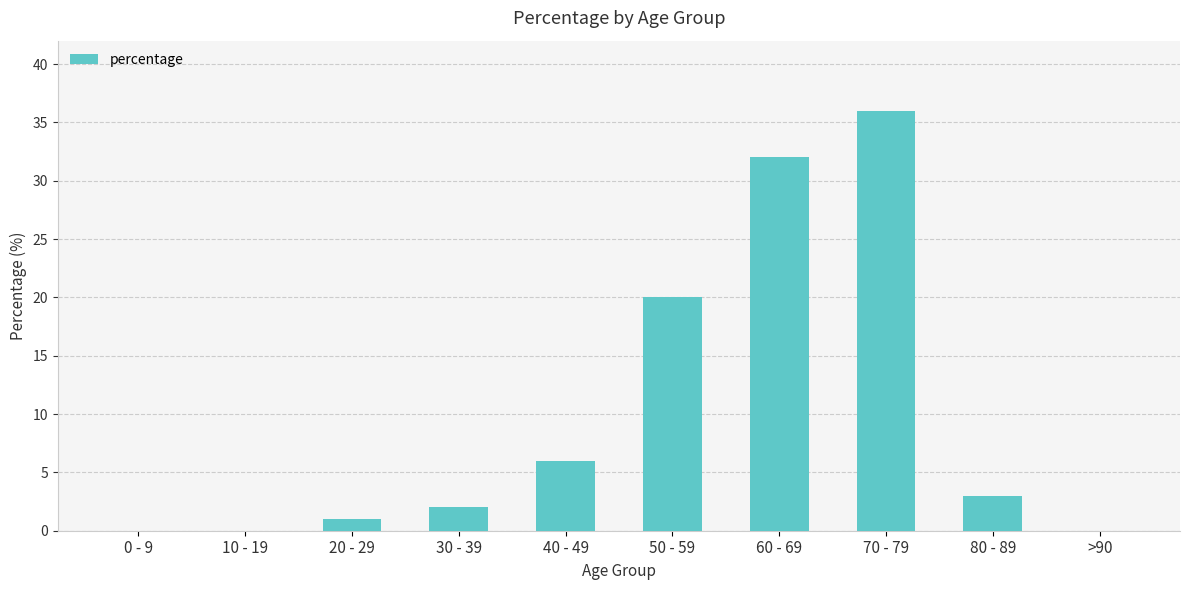

What is the difference between the values at 70 - 79 and 30 - 39?

34